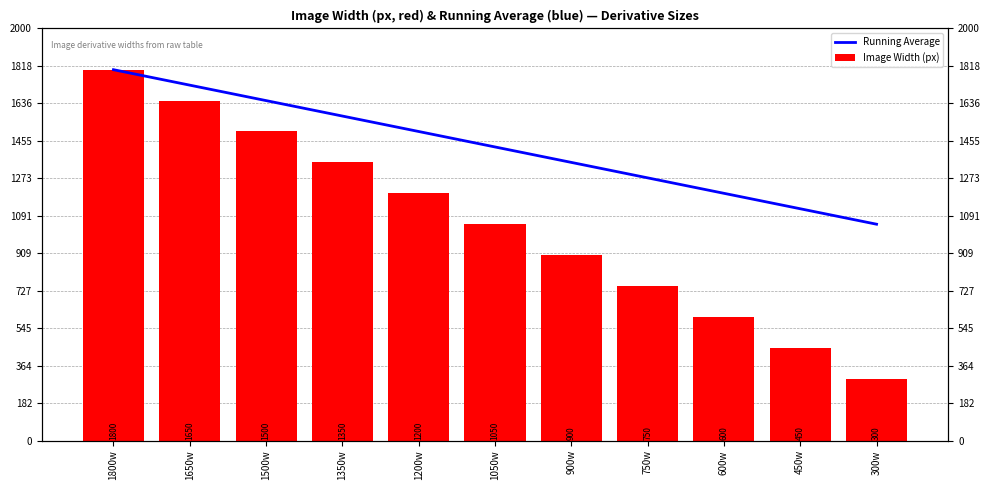

List the series in order of their peak value, highest first.

Running Average, Image Width (px)